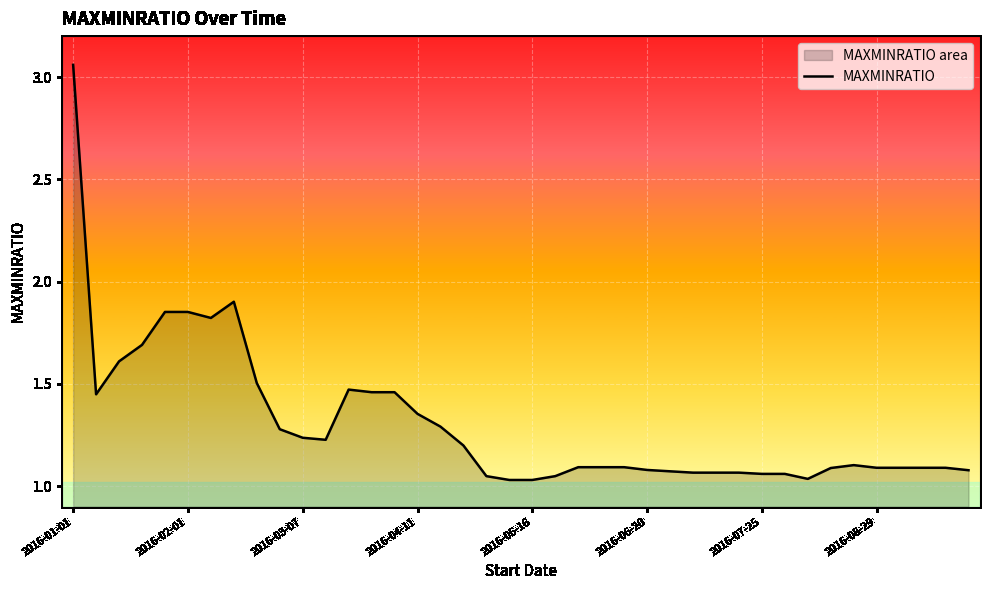

The value at 2016-08-29 is 1.1. True or false?

True